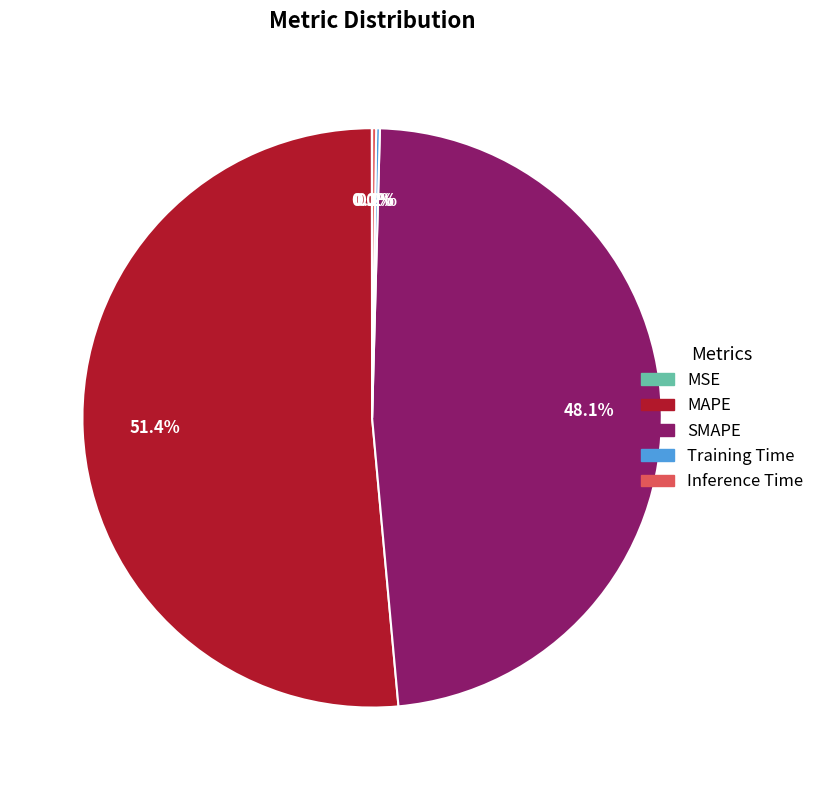

What percentage is the SMAPE slice, to the nearest percent?

48%